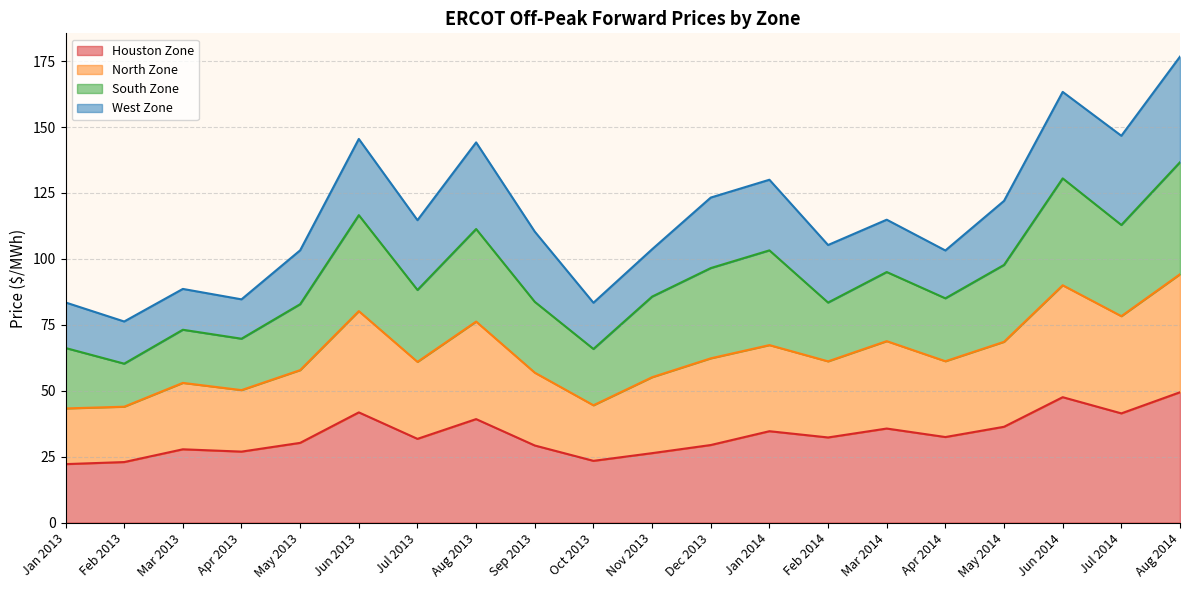

What is the maximum value for Houston Zone?

49.4